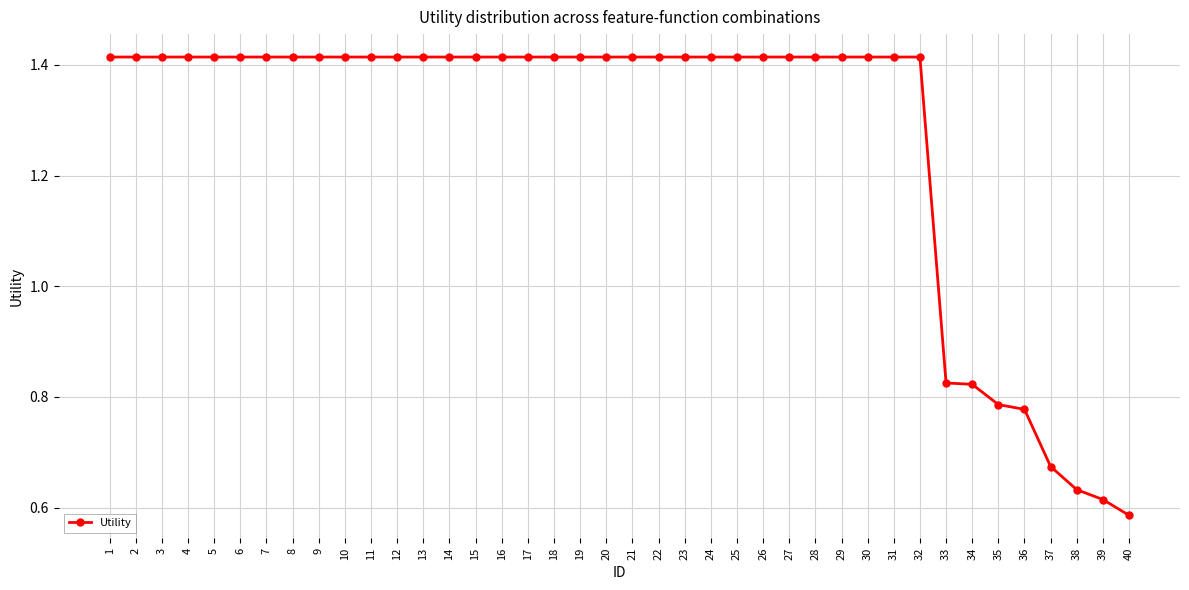

Which label corresponds to the smallest value in the chart?

40